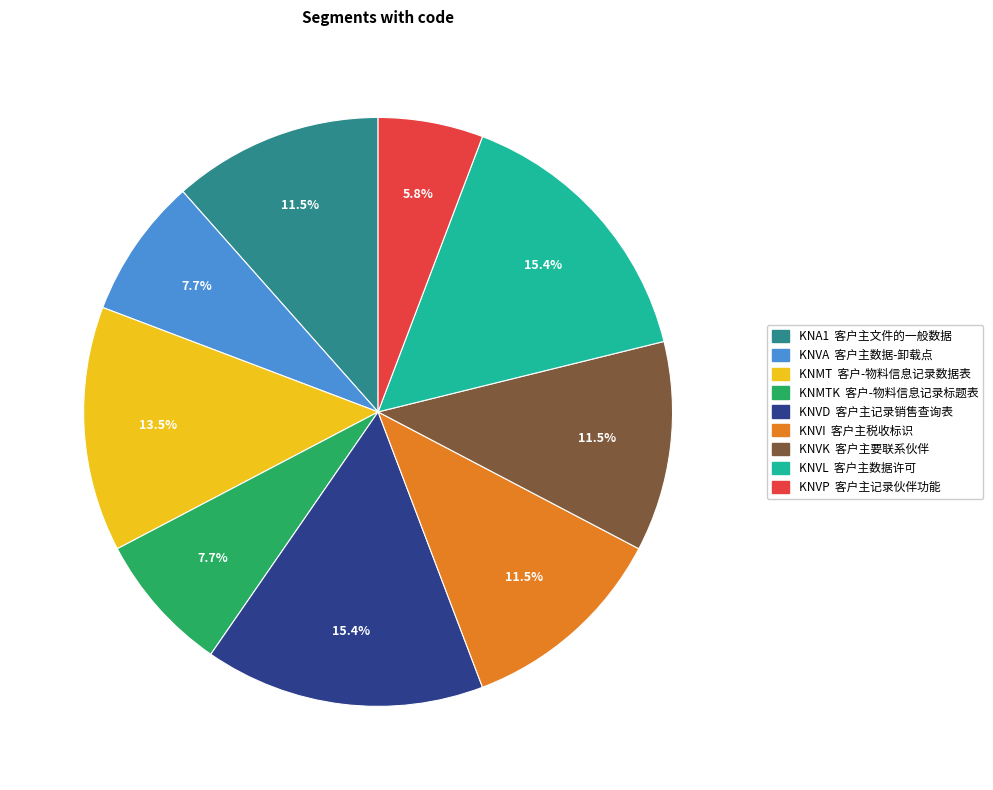

Does any single category account for the majority?

No